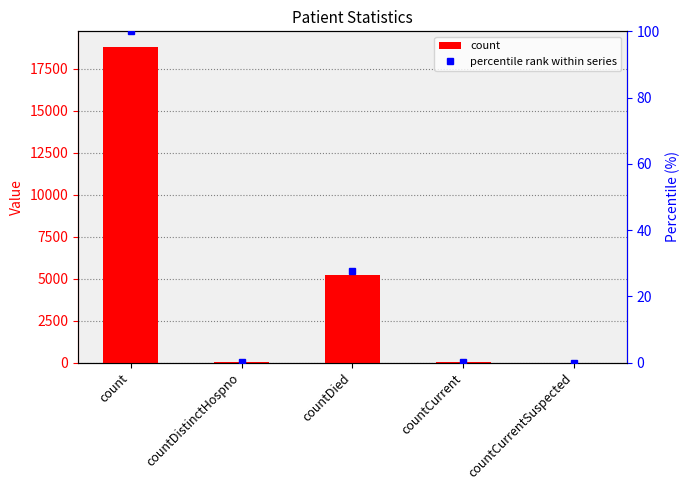

How many series are shown in this chart?

2